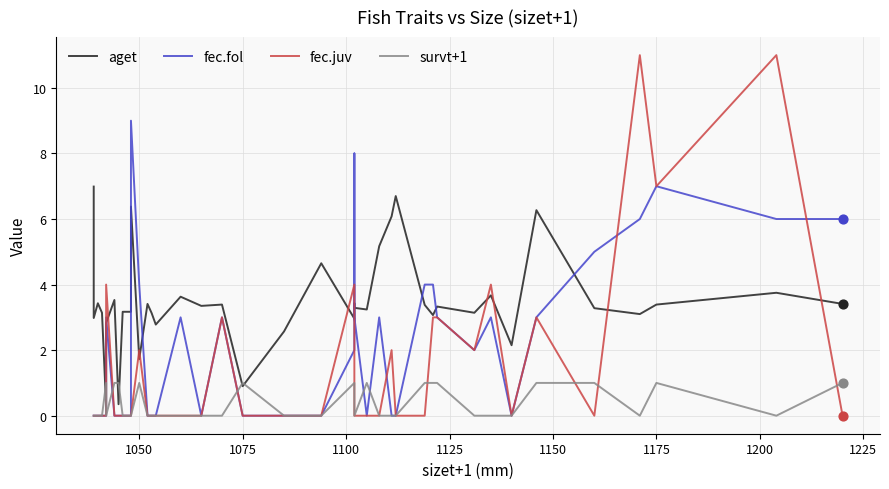

What are all the series names shown in the legend?

aget, fec.fol, fec.juv, survt+1